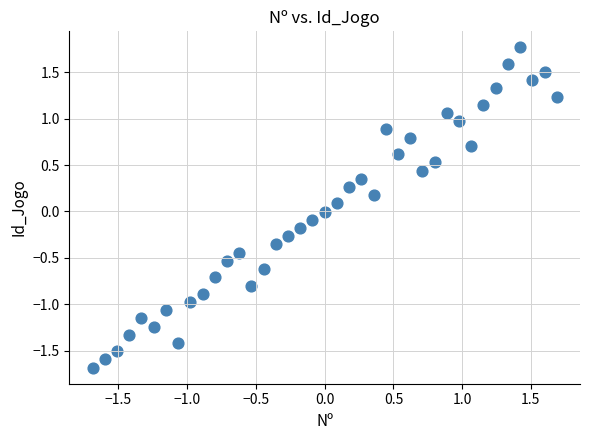

What is the range of Y values (max minus min)?

3.5